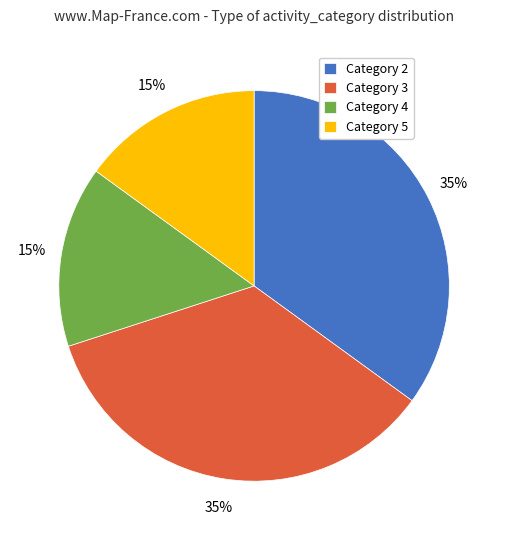

To the nearest percent, what is the combined percentage of Category 5 and Category 3?

50%